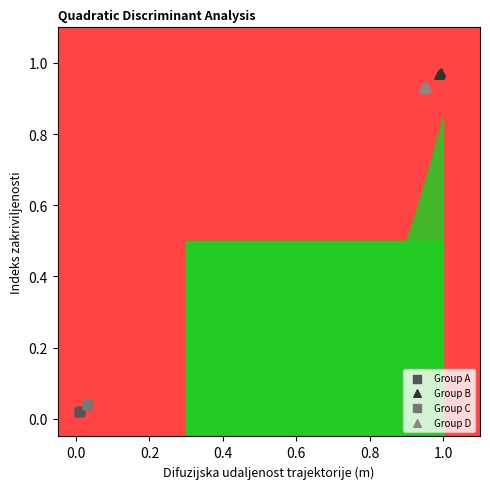

What are all the series names shown in the legend?

Group A, Group B, Group C, Group D